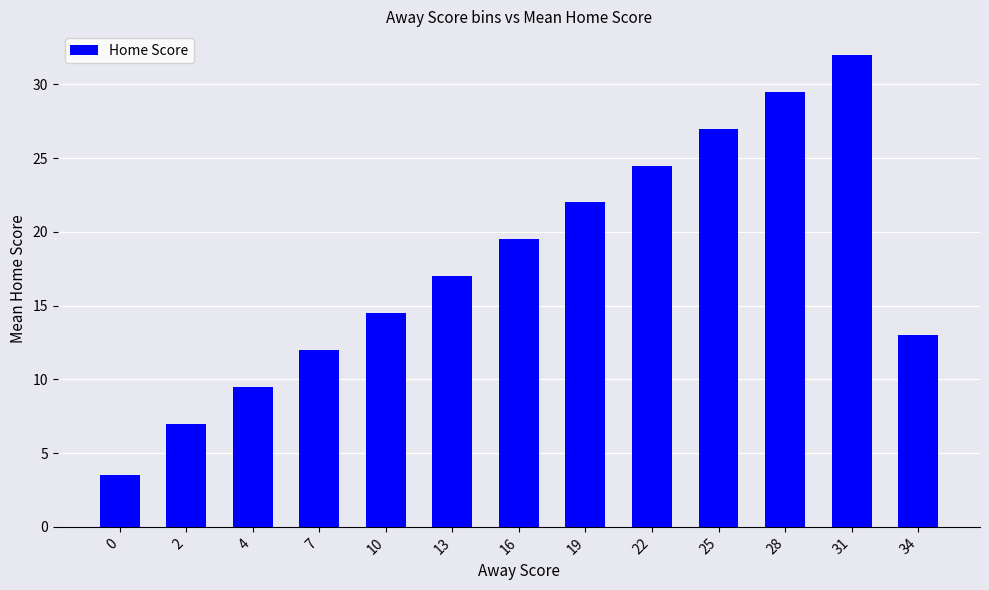

What is the value of the 1st bar from the left?

3.5